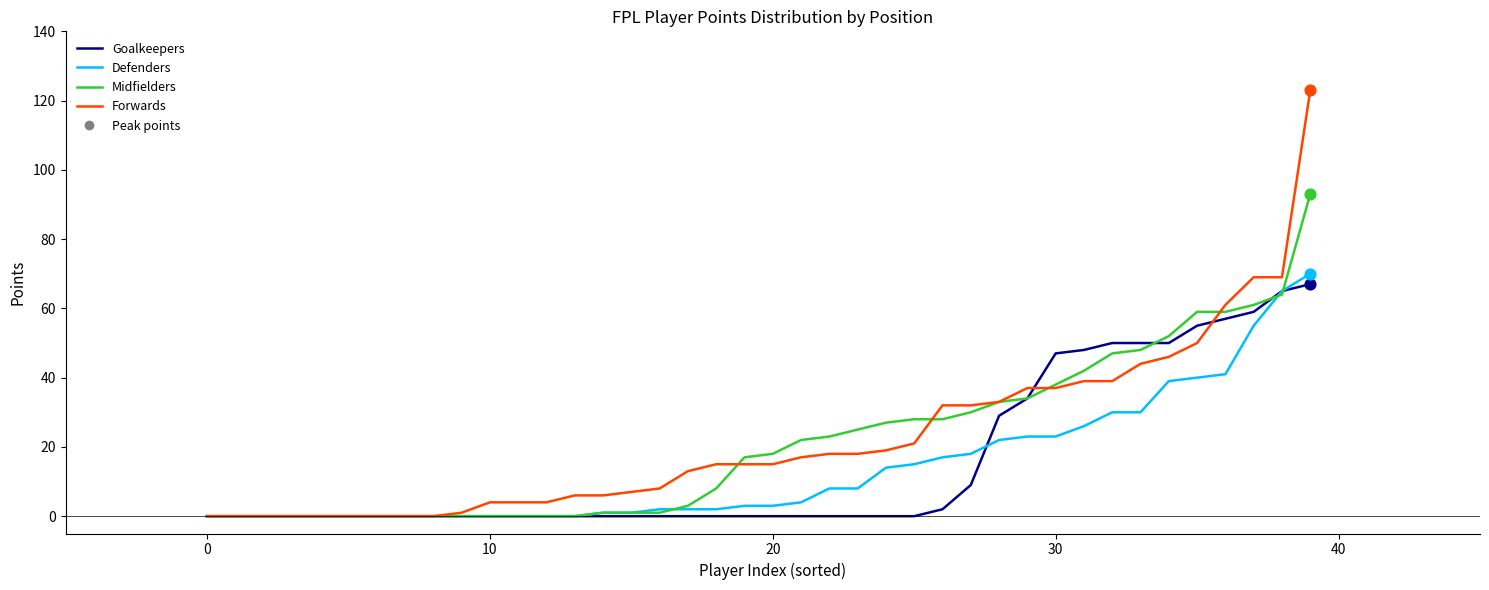

What is the maximum value shown in the chart?

123